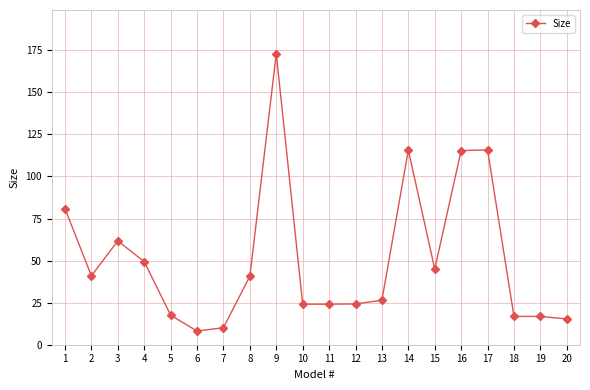

Which category has the highest value across all series?

9